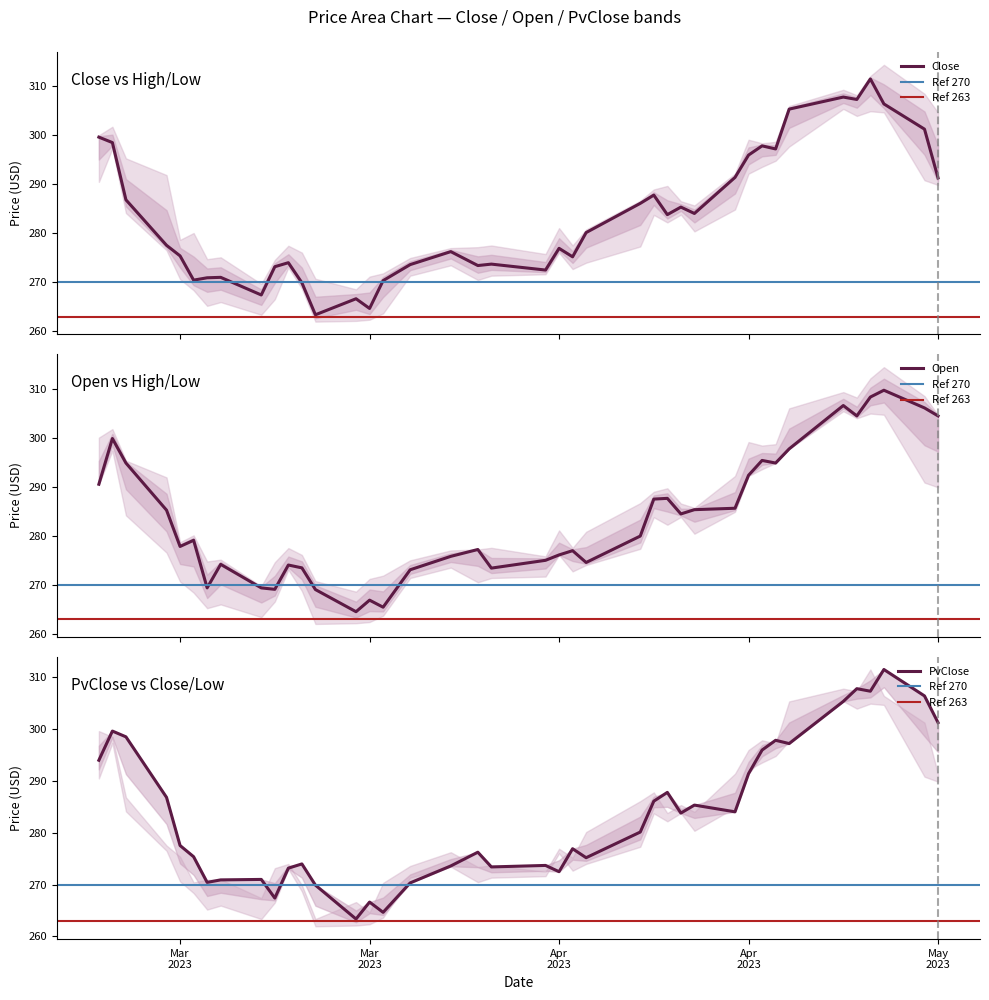

What is the highest value of the Close series?

311.5